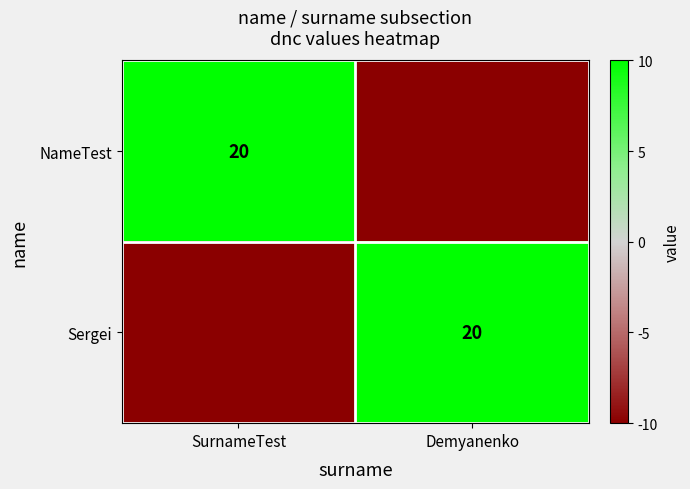

At which category is the sum across all series the highest?

SurnameTest